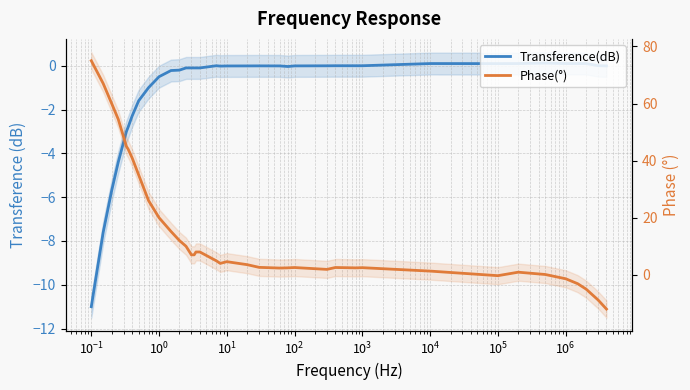

What is the value of the Phase(°) point at the 22nd from the left?

3.5